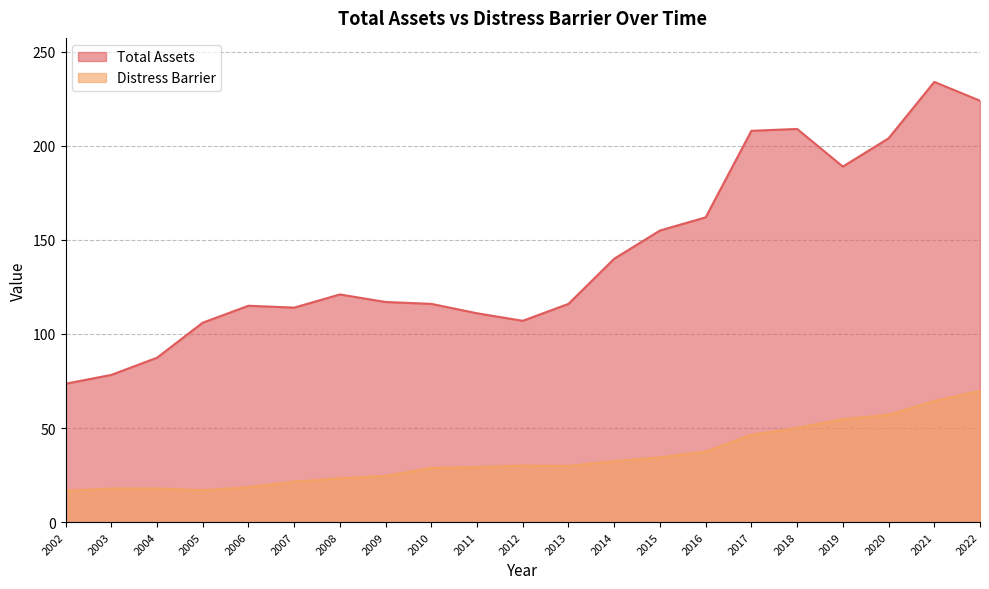

True or false: Distress Barrier has more than 1 points higher than both neighbors.

True